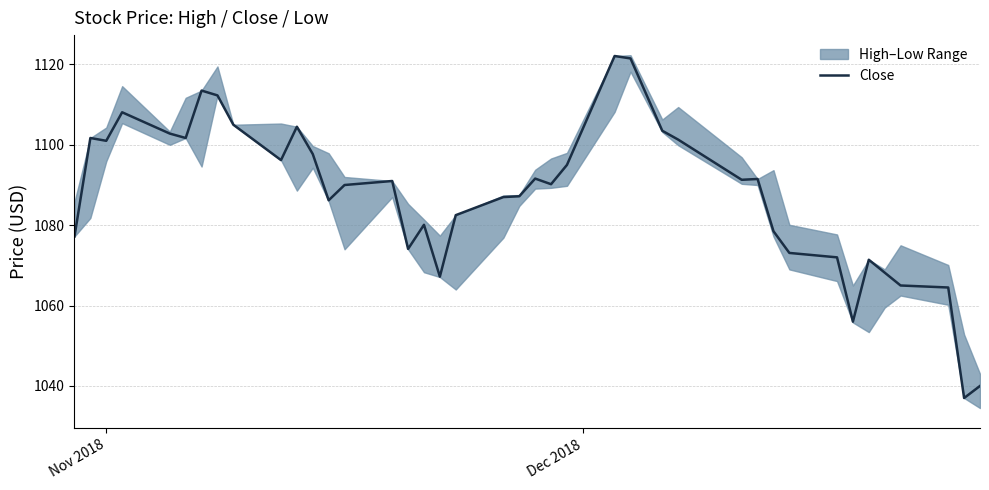

What is the smallest value displayed?

1037.0